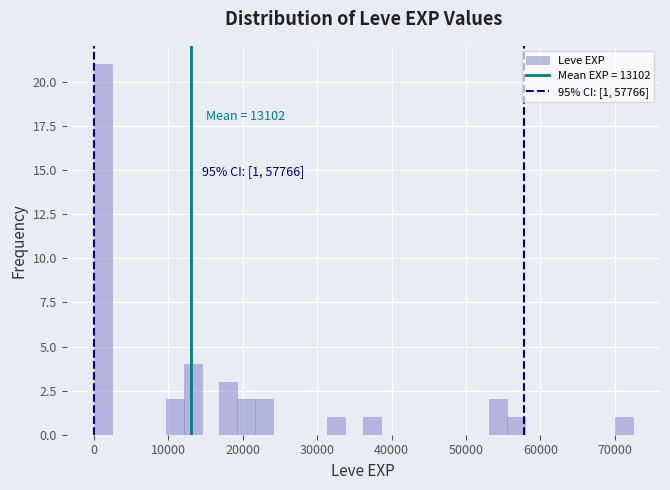

Around what value on the x-axis is the tallest bar? Give the approximate position of its centre, as read against the axis.

1000